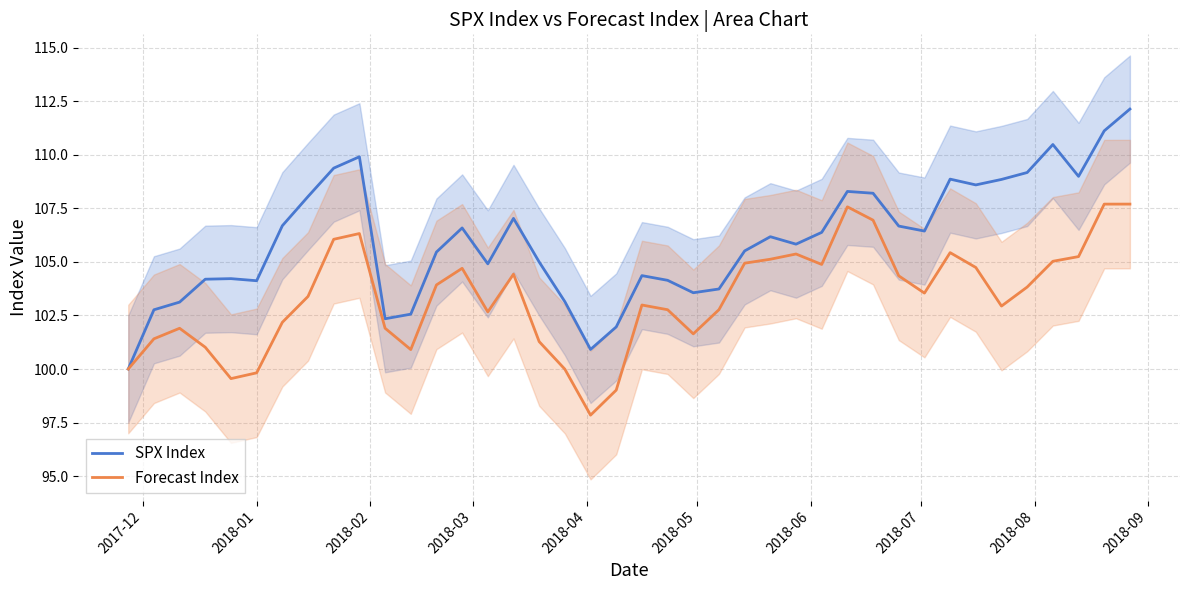

What is the minimum value for SPX Index?

100.0